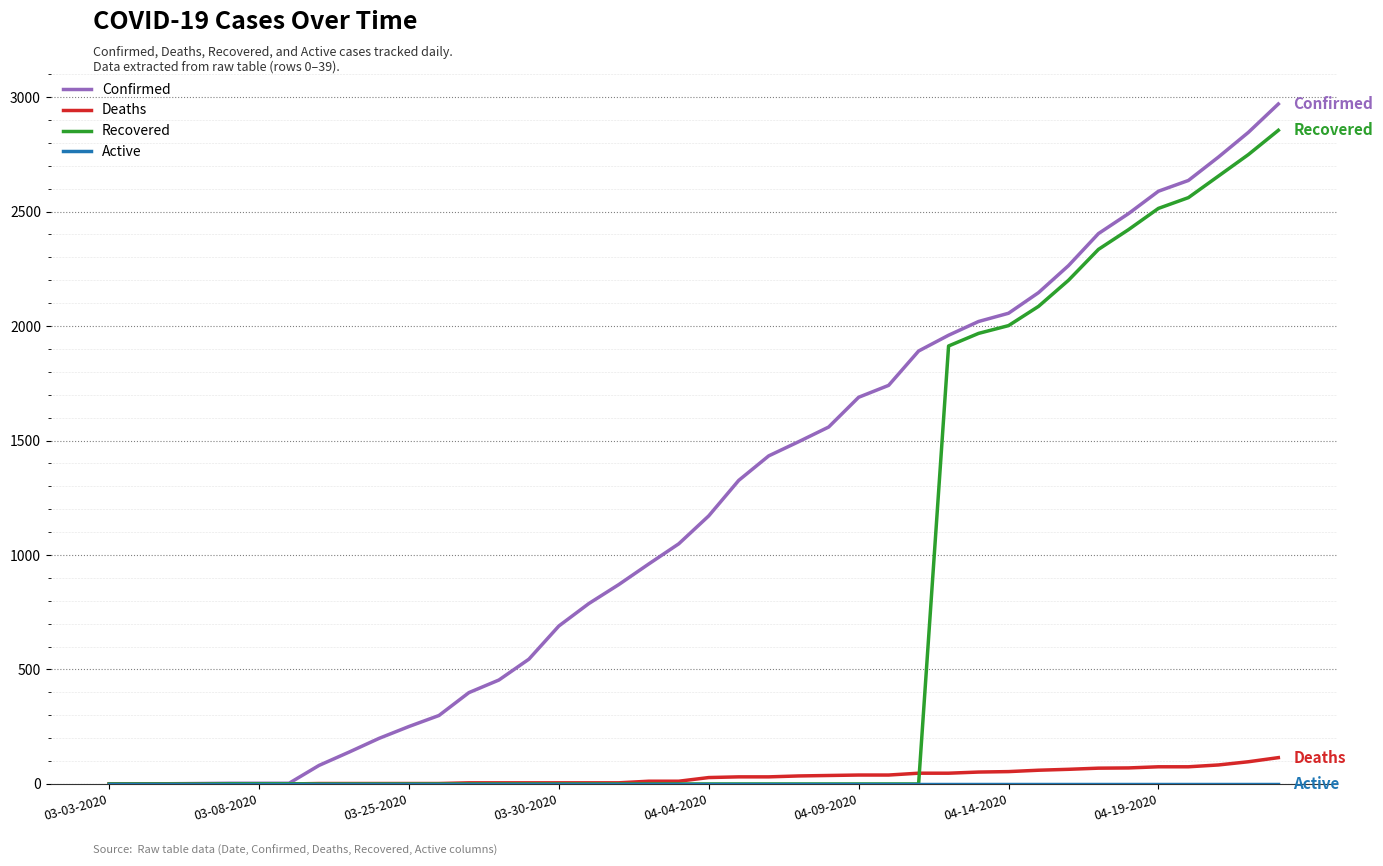

What is the maximum value shown in the chart?

2970